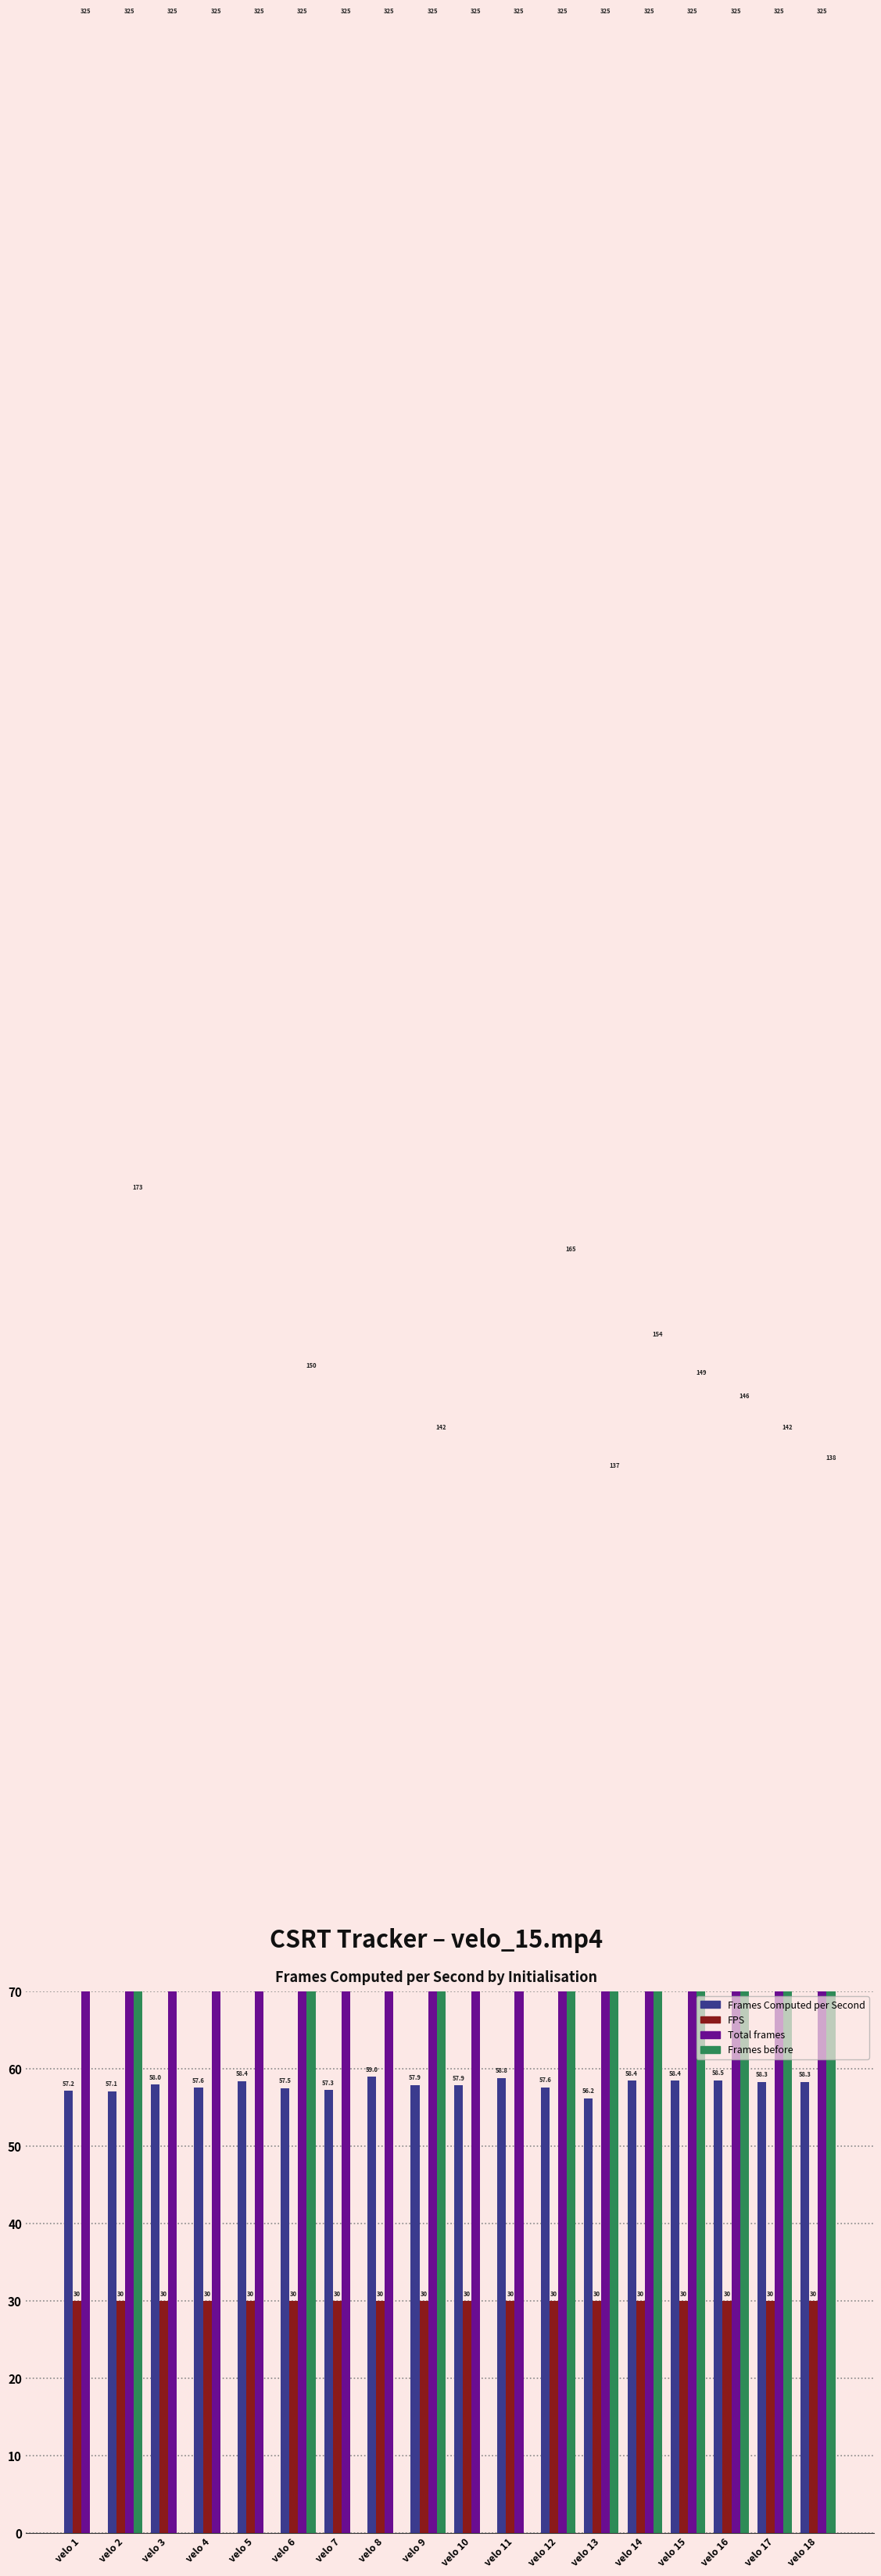

At how many categories does at least one series exceed 34?

18